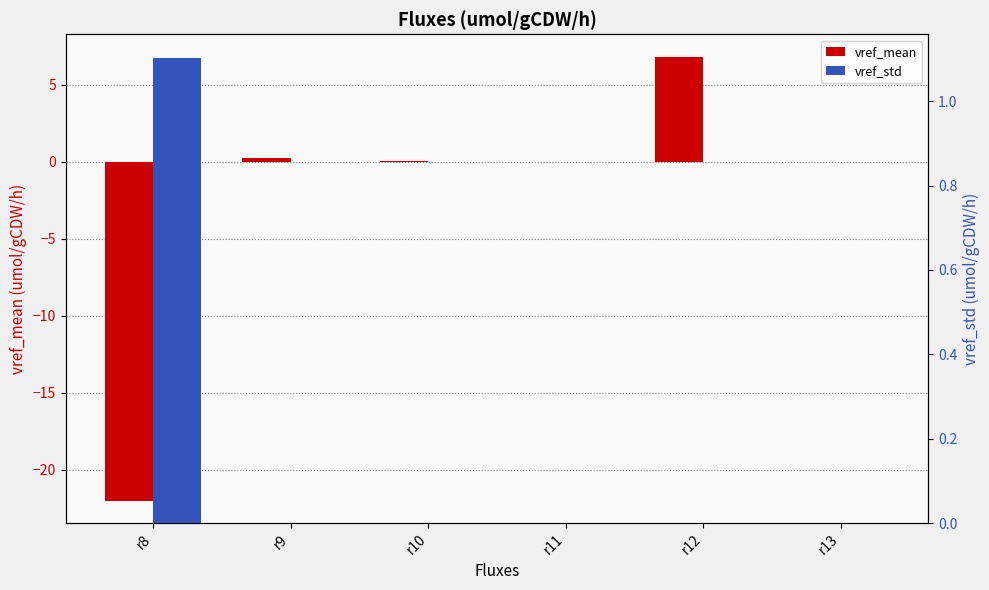

What is the total value across all series at r12?

6.8